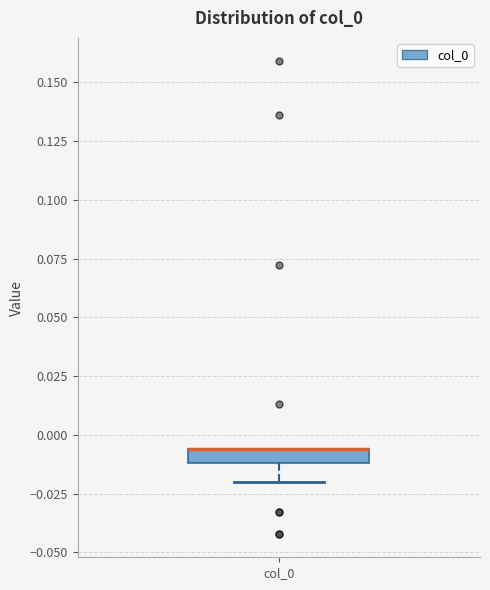

Where is the lower edge of the box for col_0 on the y-axis? The values are not printed on the chart, so give them approximately, as read against the axis.

-0.010